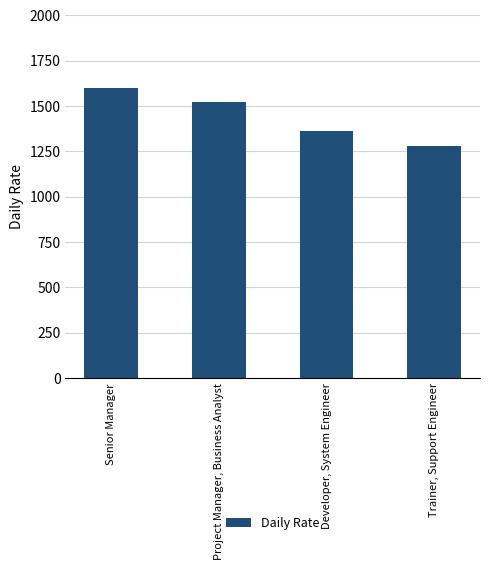

Which category has the highest value across all series?

Senior Manager